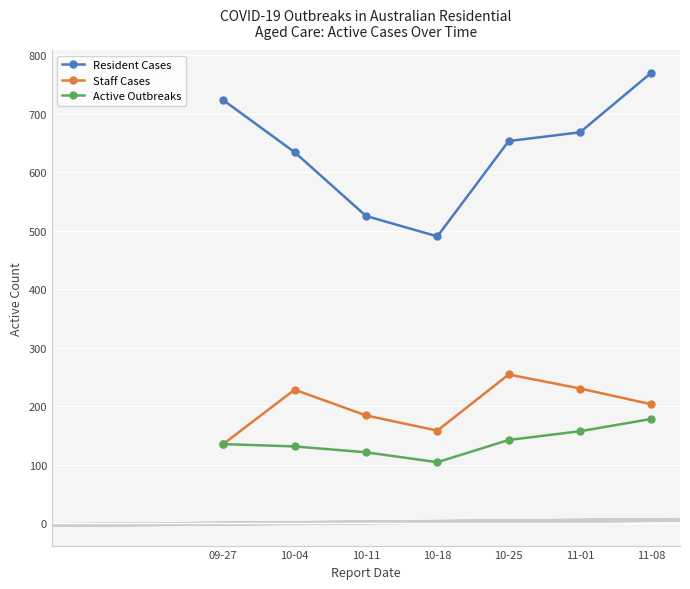

Reading left to right, what are all the values shown in this chart?

Resident Cases: 723	634	525	490	653	668	770
Staff Cases: 135	228	184	158	254	230	203
Active Outbreaks: 135	131	121	104	142	157	178